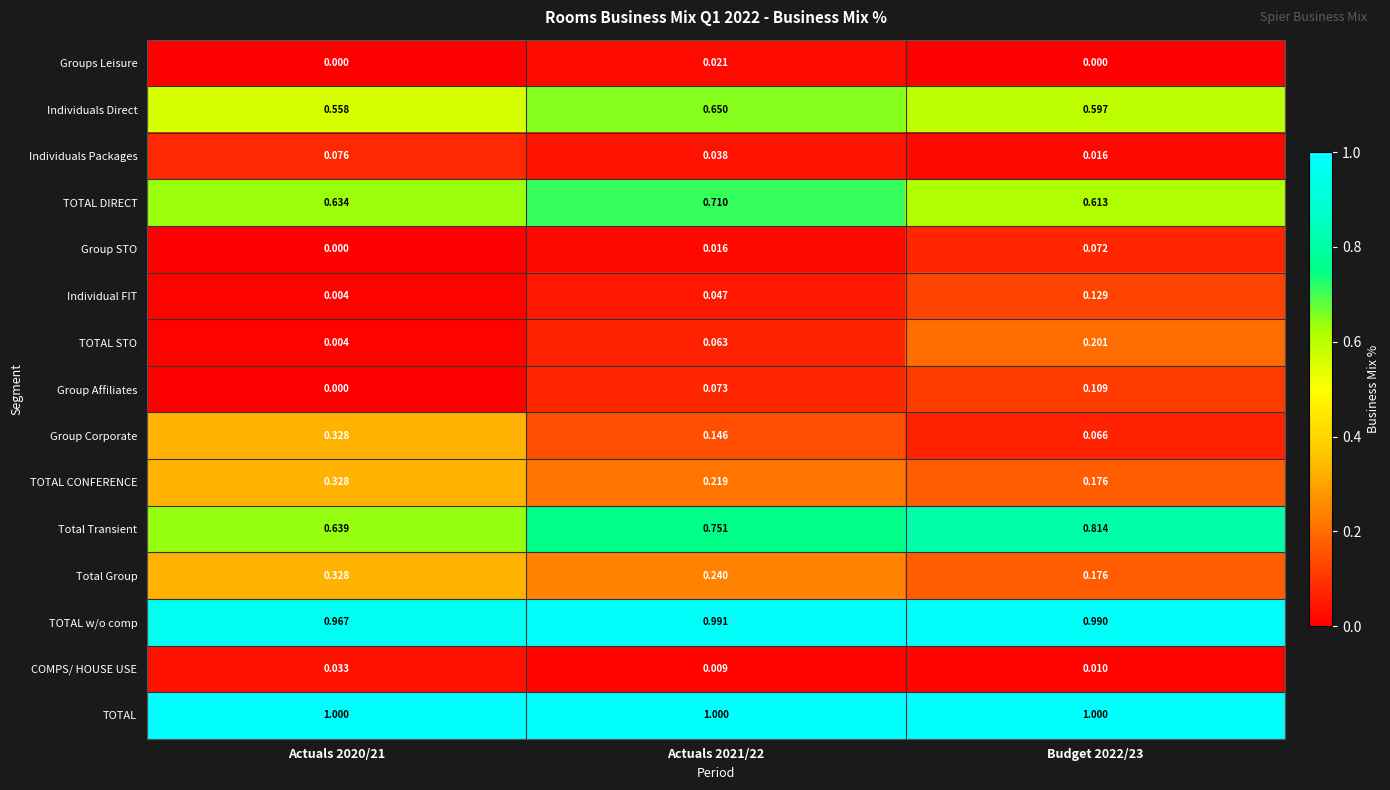

Is the value of TOTAL STO at Budget 2022/23 greater than the value of Group STO at Budget 2022/23?

Yes